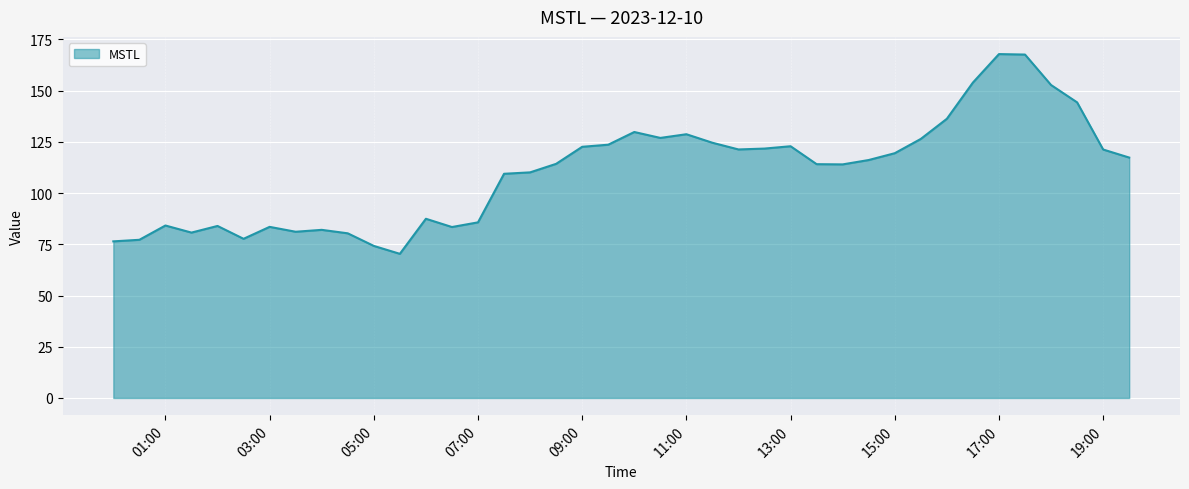

What is the sum of all values?

4416.1